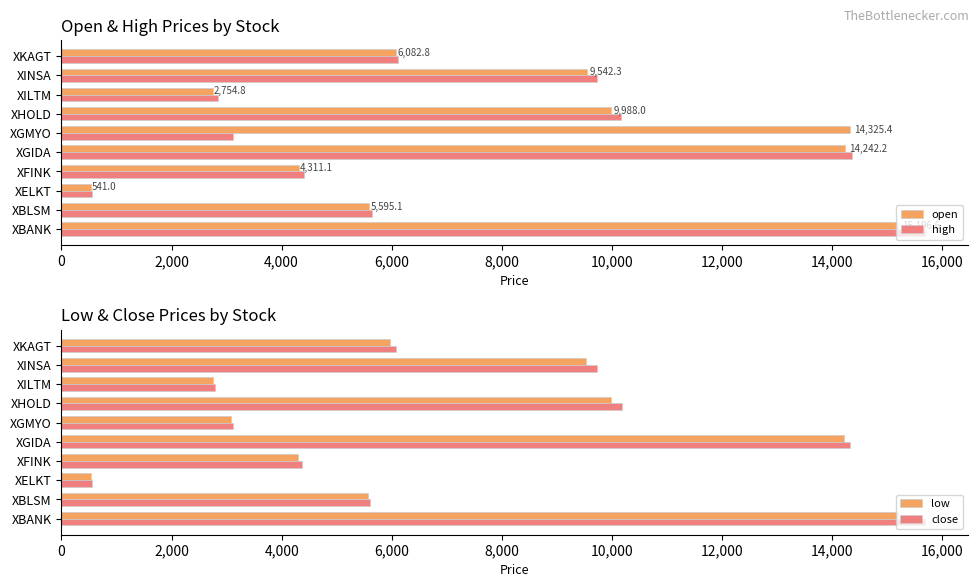

Is the value of high at XILTM greater than the value of open at XGIDA?

No